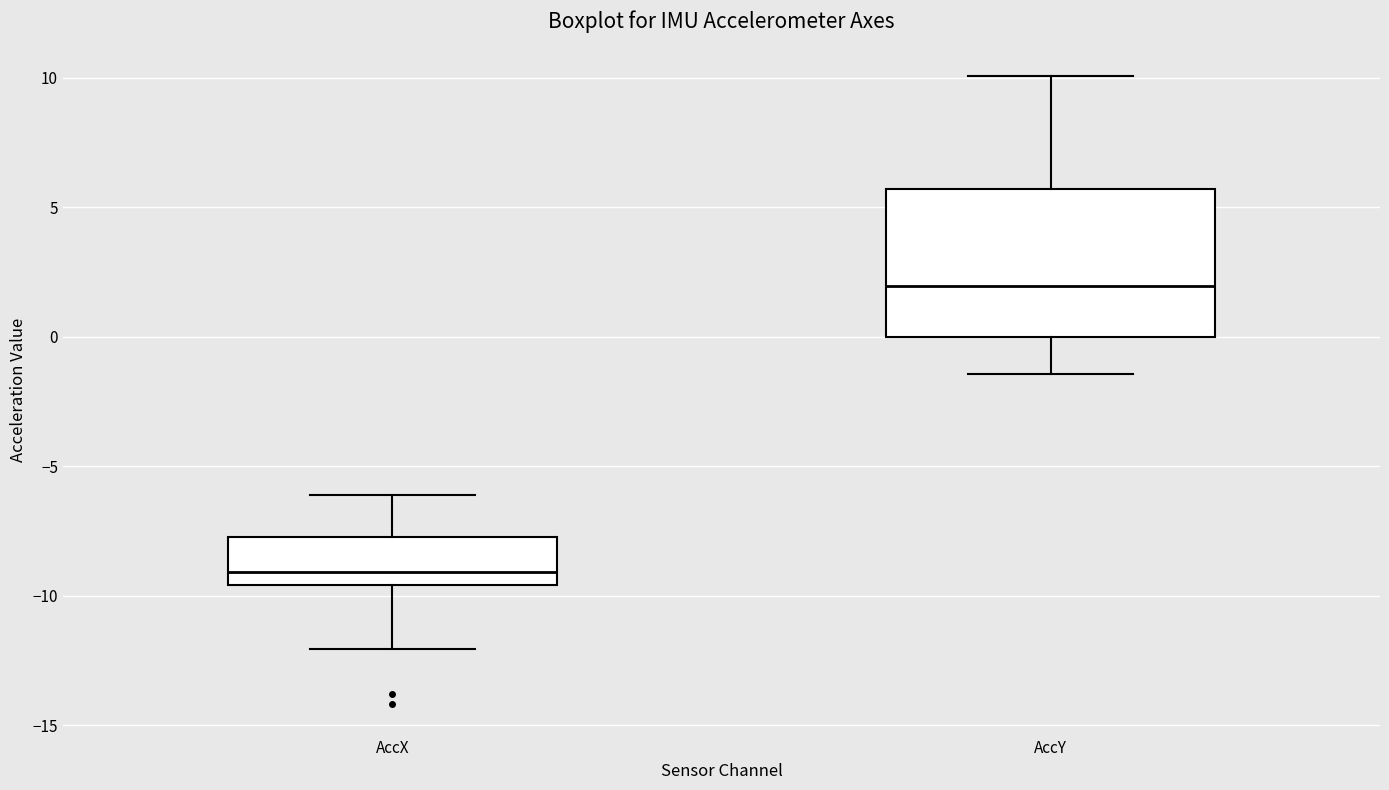

Which box's median line is the lowest?

AccX